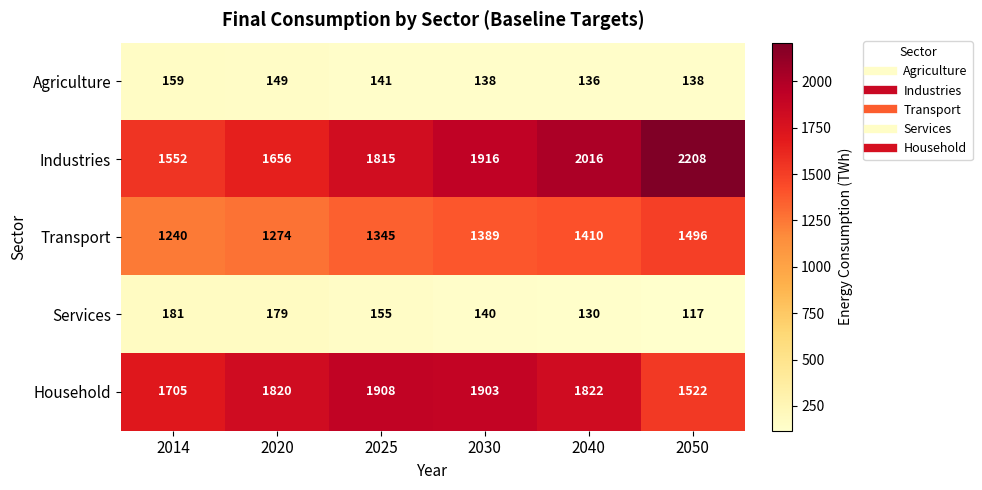

Which category has the lowest value in the Agriculture series?

2040